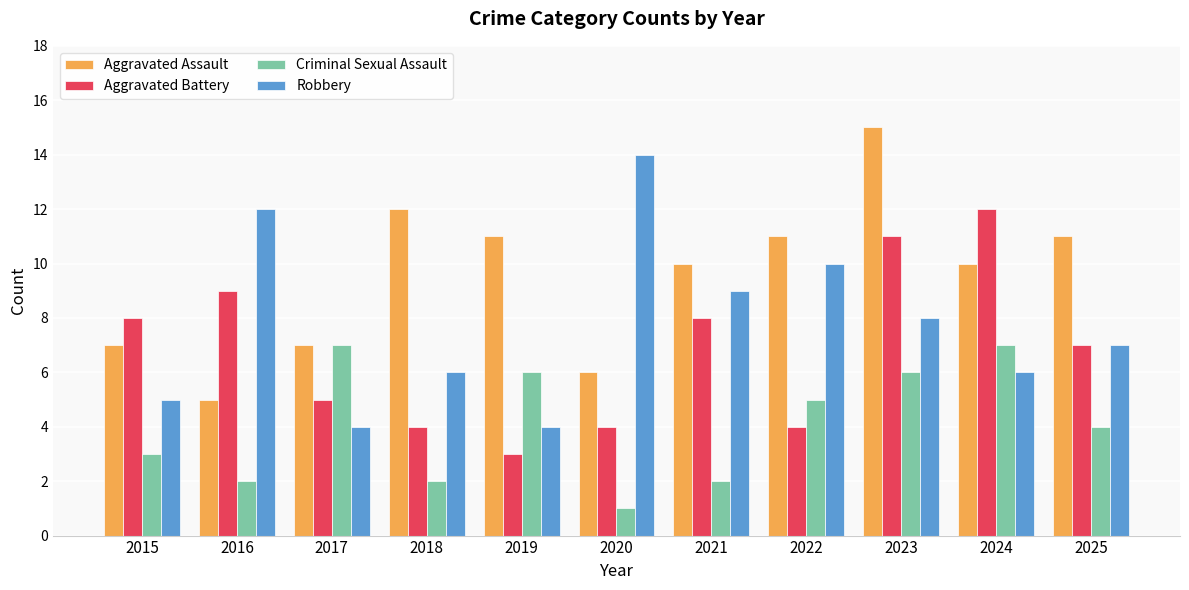

At which label is Criminal Sexual Assault closest to 4?

2025